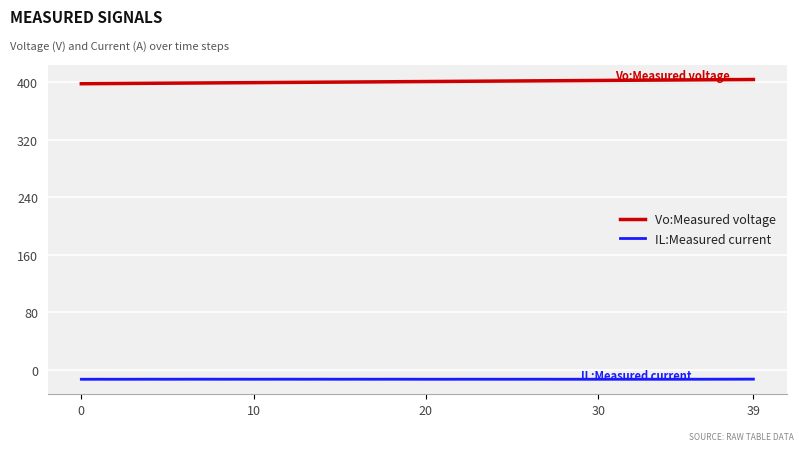

How many data points in Vo:Measured voltage are above 400?

23